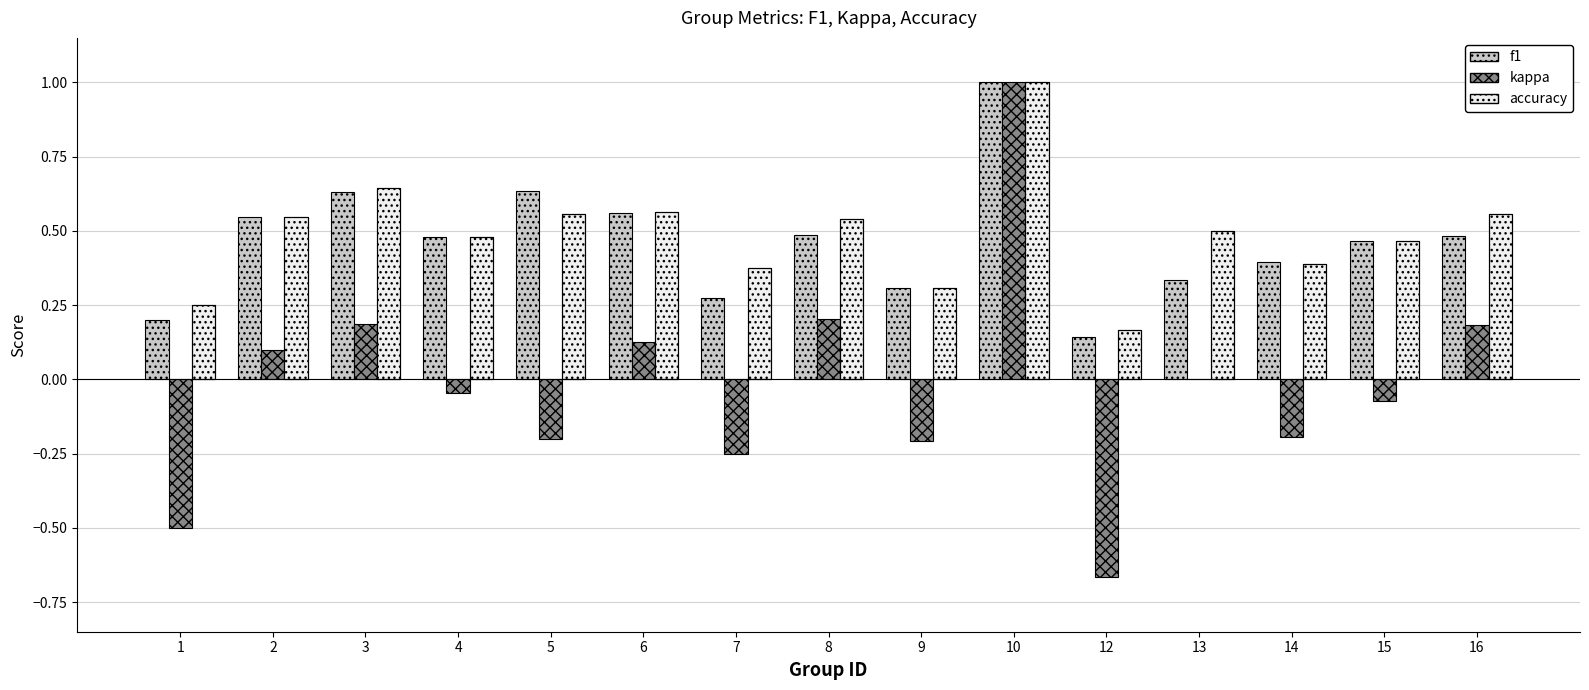

What is the value of the f1 bar at the 2nd from the left?

0.5